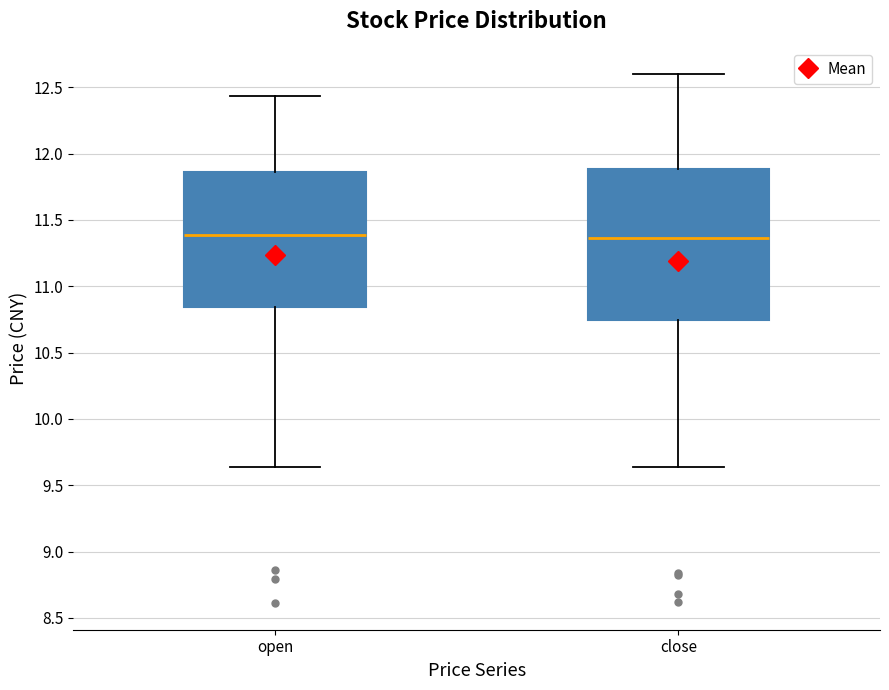

Reading left to right, transcribe this box plot: for each box, give where its median line is, the range the box spans, and where its two whiskers end, as read against the y-axis. The values are not printed on the chart, so give them approximately, as read against the axis.

open: median 11.40, box 10.85 to 11.85, whiskers 9.65 to 12.45
close: median 11.35, box 10.75 to 11.90, whiskers 9.65 to 12.60